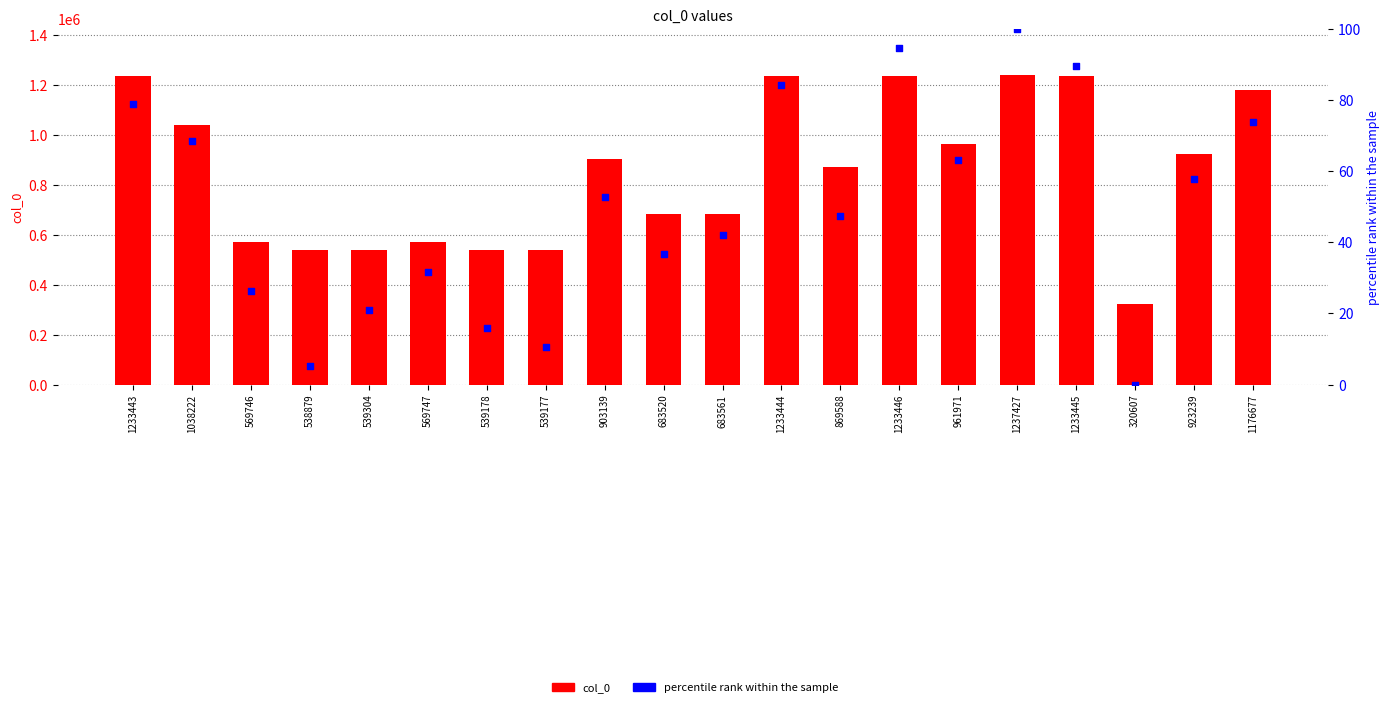

Is the value of col_0 at 539178 greater than the value of percentile rank within the sample at 1233446?

Yes